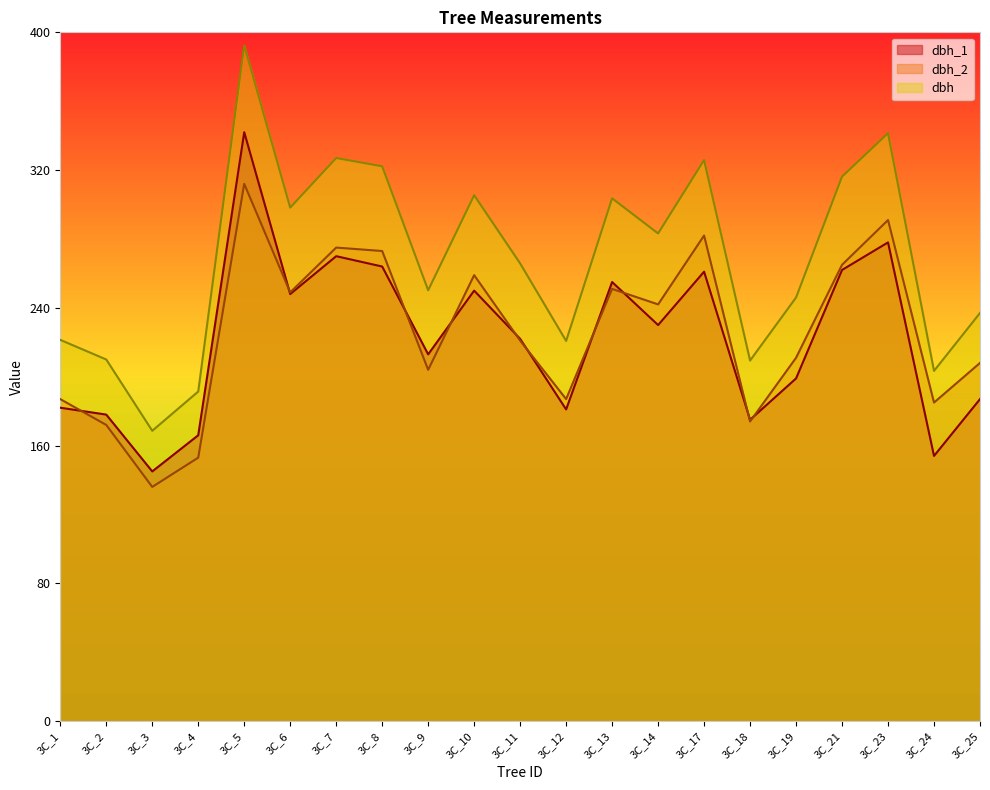

Reading left to right, transcribe all the data shown in this chart.

dbh_1: 182.0	178.0	145.0	166.0	342.0	248.0	270.0	264.0	213.0	250.0	222.0	181.0	255.0	230.0	261.0	175.0	199.0	262.0	278.0	154.0	187.0
dbh_2: 187.0	172.0	136.0	153.0	312.0	249.0	275.0	273.0	204.0	259.0	221.0	187.0	251.0	242.0	282.0	174.0	211.0	265.0	291.0	185.0	208.0
dbh: 221.4	210.0	168.6	191.4	392.4	298.2	327.0	322.2	250.2	305.4	265.8	220.8	303.6	283.2	325.8	209.4	246.0	316.2	341.4	203.4	237.0